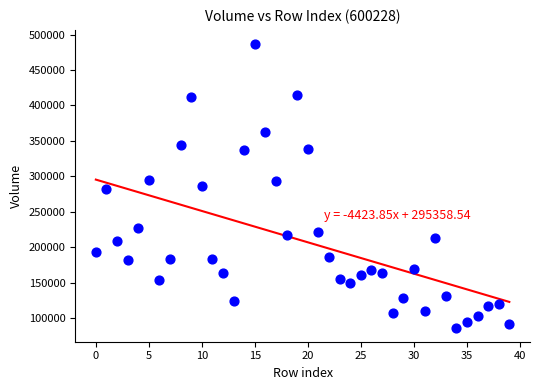

What is the range of Y values (max minus min)?

399849